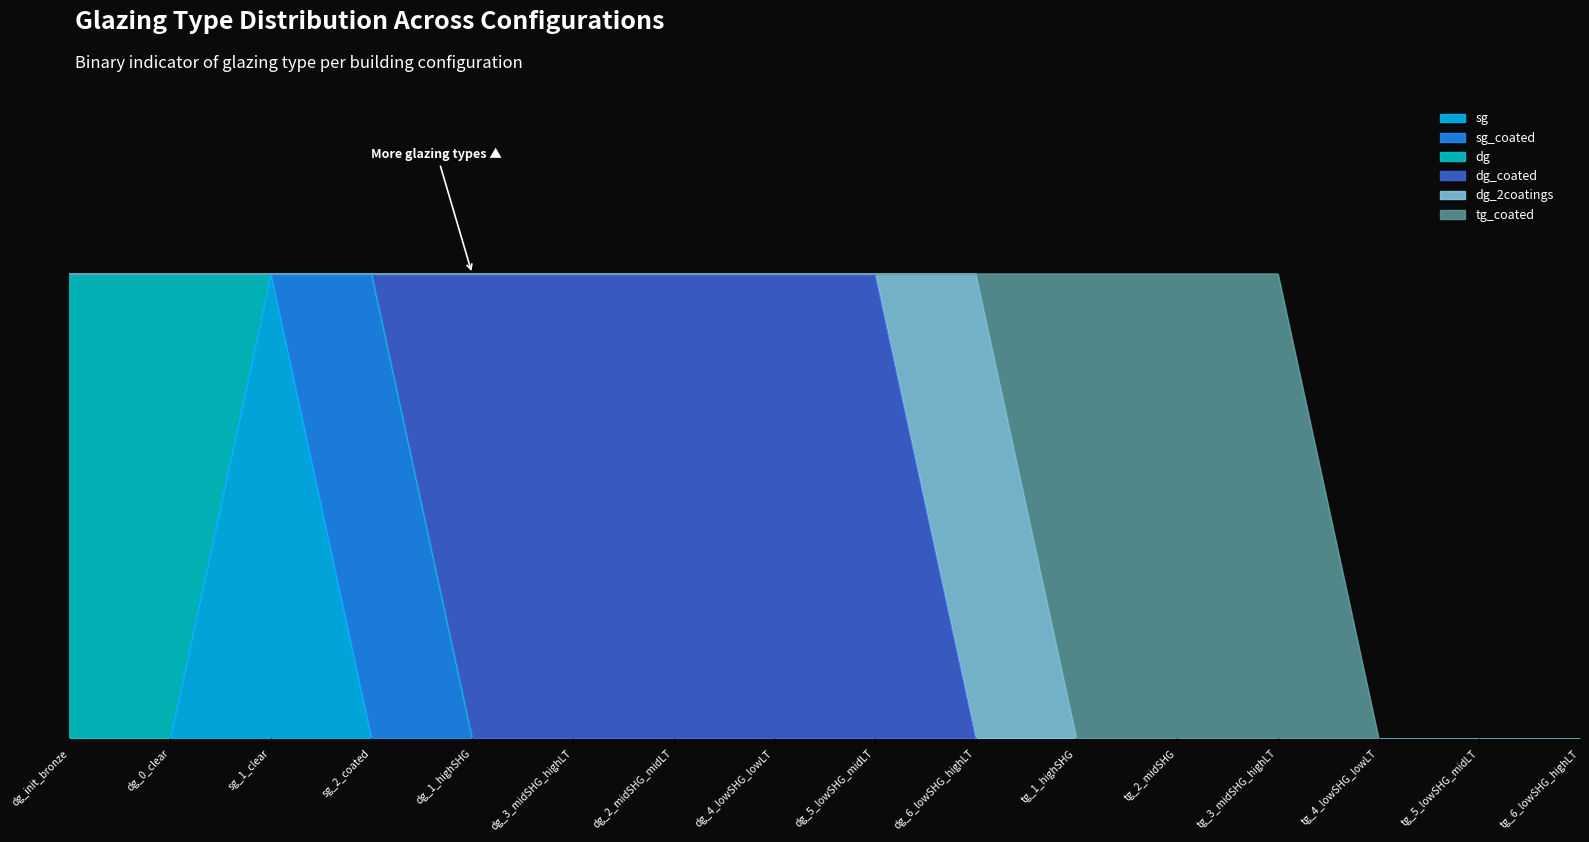

What is the label of the 8th point from the left?

dg_4_lowSHG_lowLT